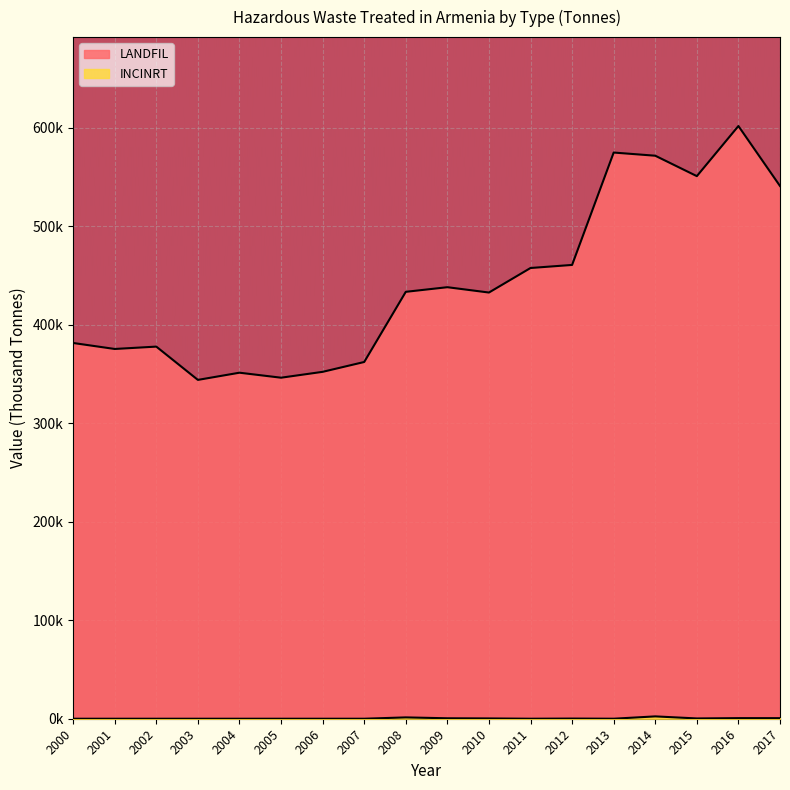

The INCINRT series shows -1.2 at 2001. True or false?

False